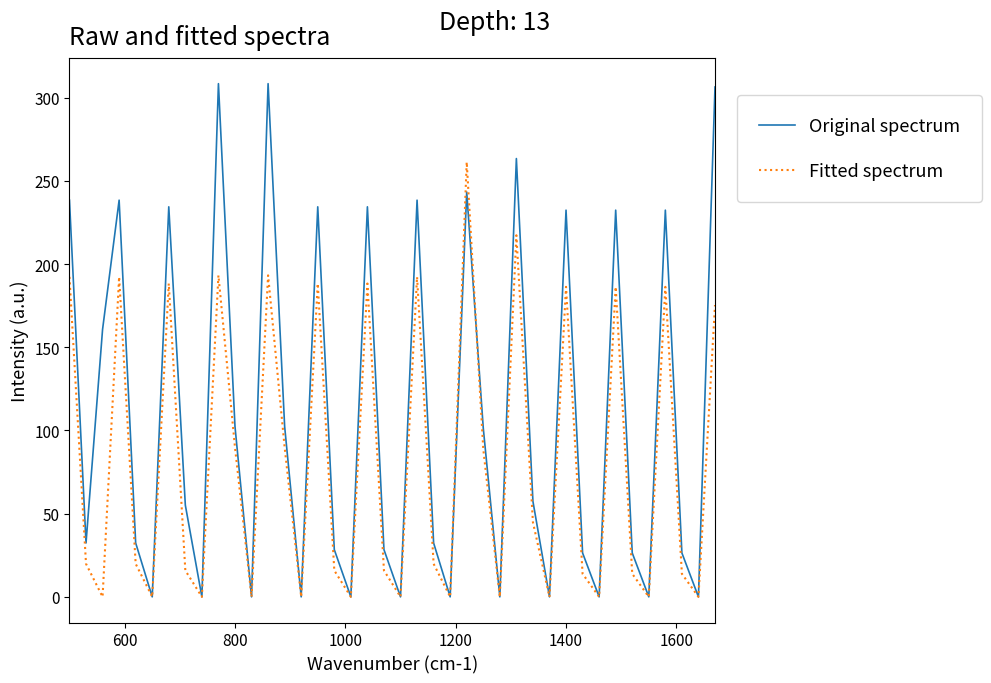

What is the highest value of the Original spectrum series?

308.4